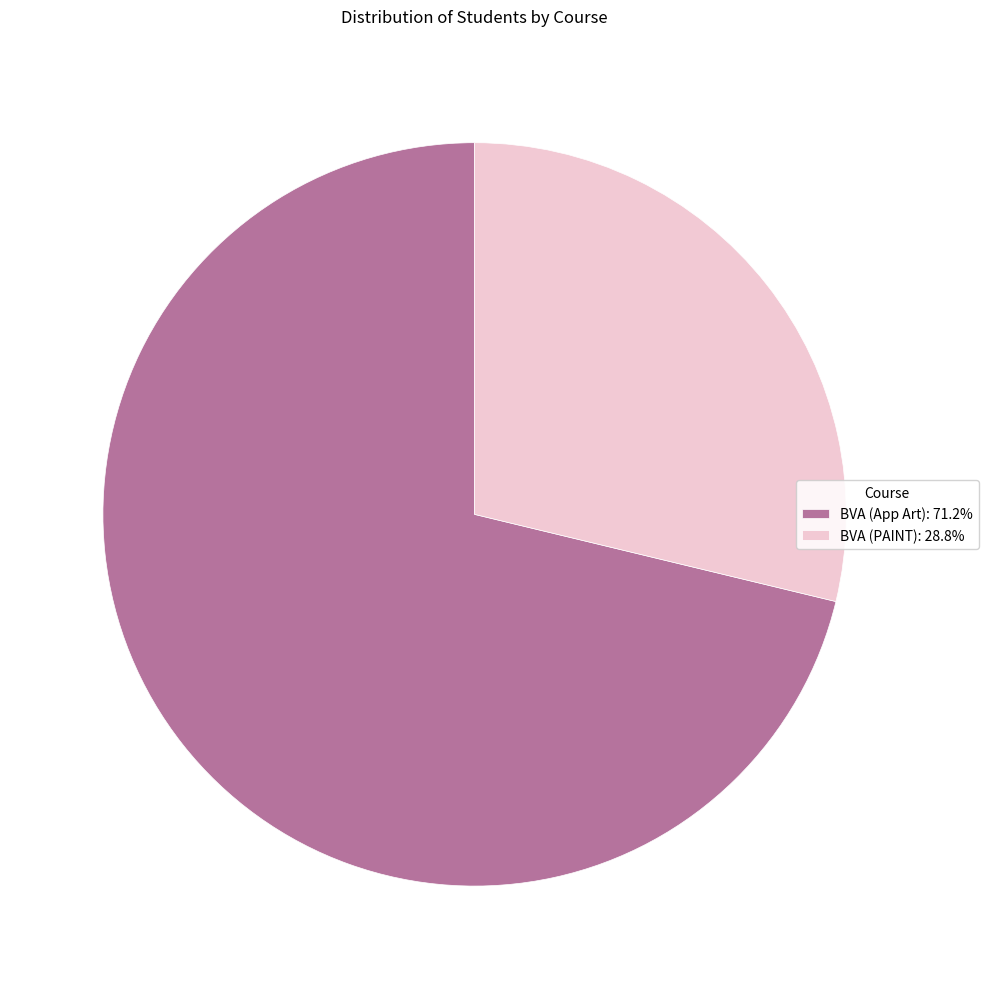

How many slices are in this pie chart?

2